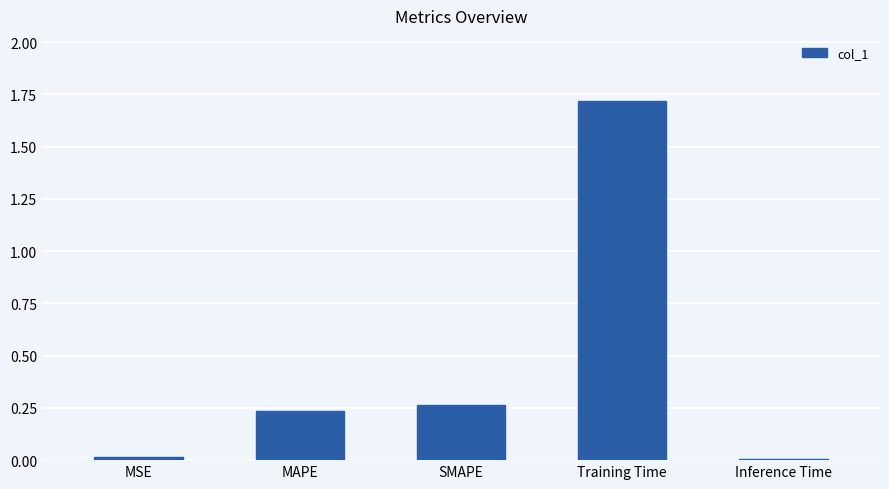

True or false: the data shows 0.0 at Inference Time.

True